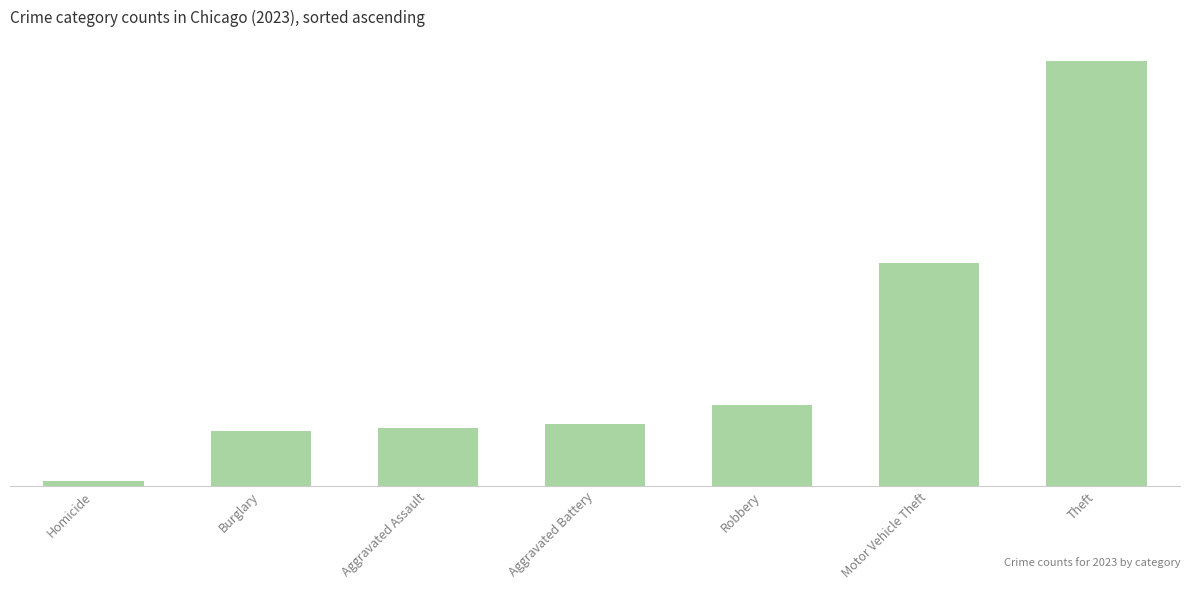

Does the chart contain any negative values?

No